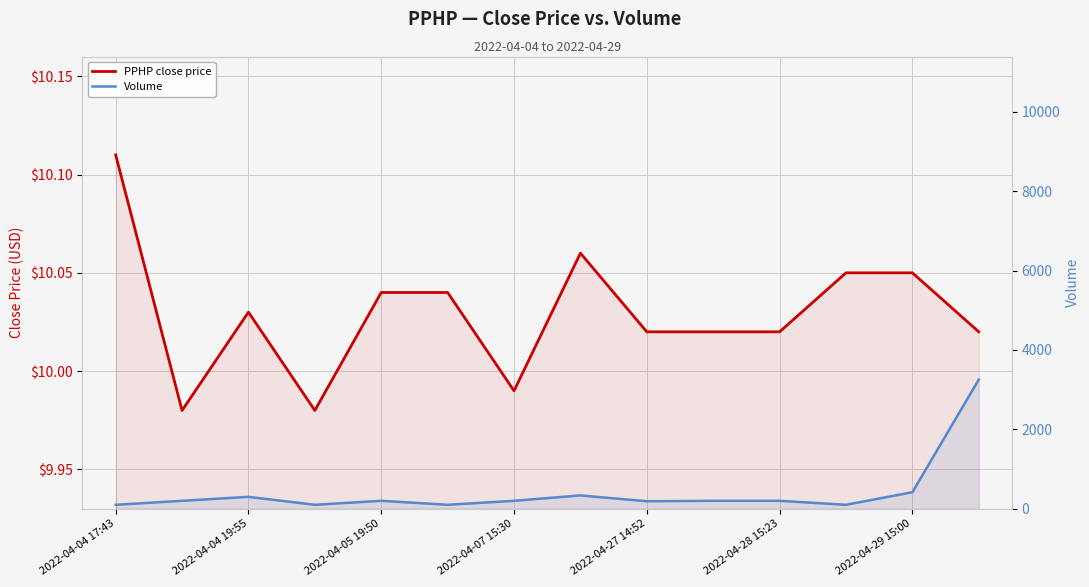

What is the maximum value for Volume?

3255.0